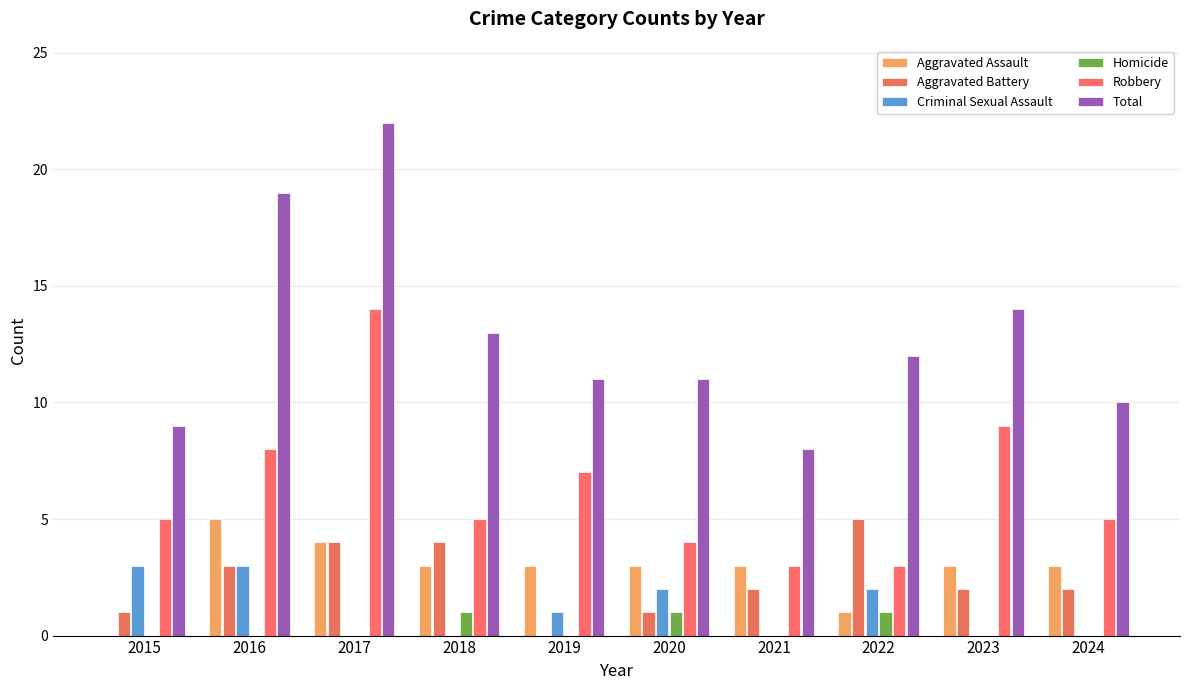

What is the average value of the Aggravated Battery series?

2